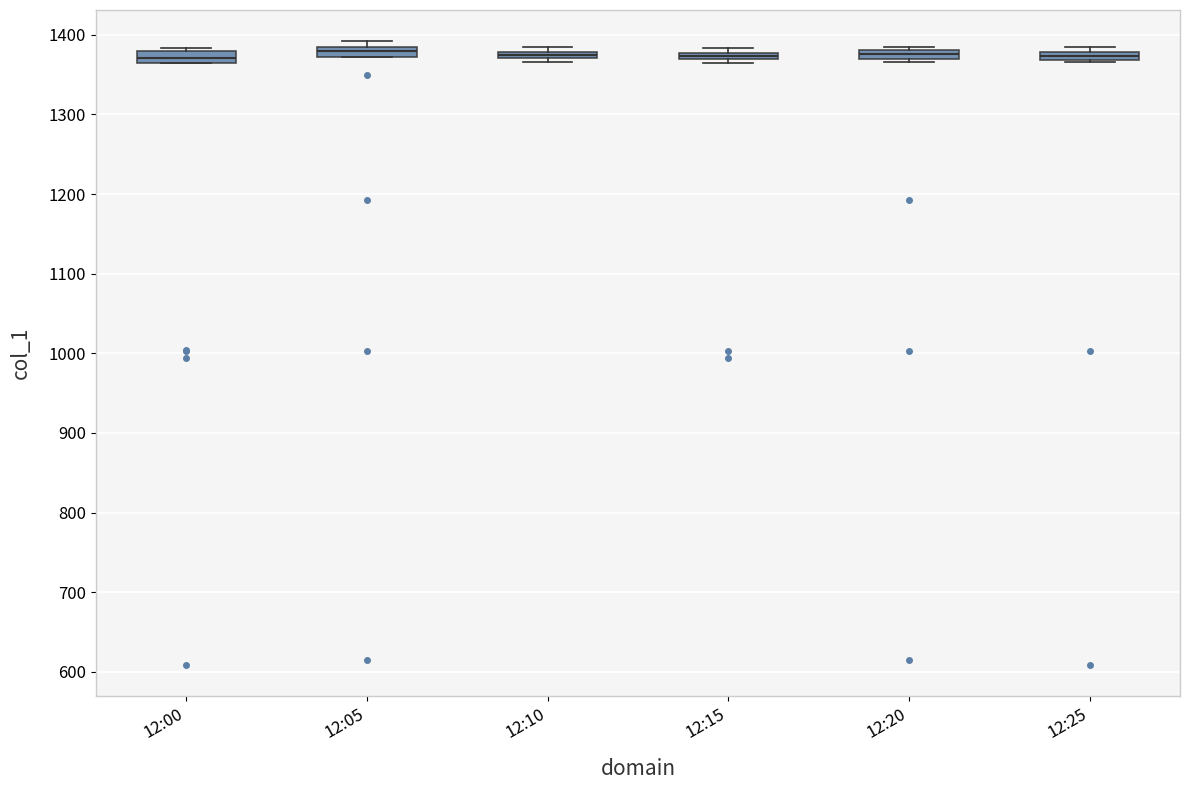

Where is the upper edge of the box for 12:25 on the y-axis? The values are not printed on the chart, so give them approximately, as read against the axis.

1380